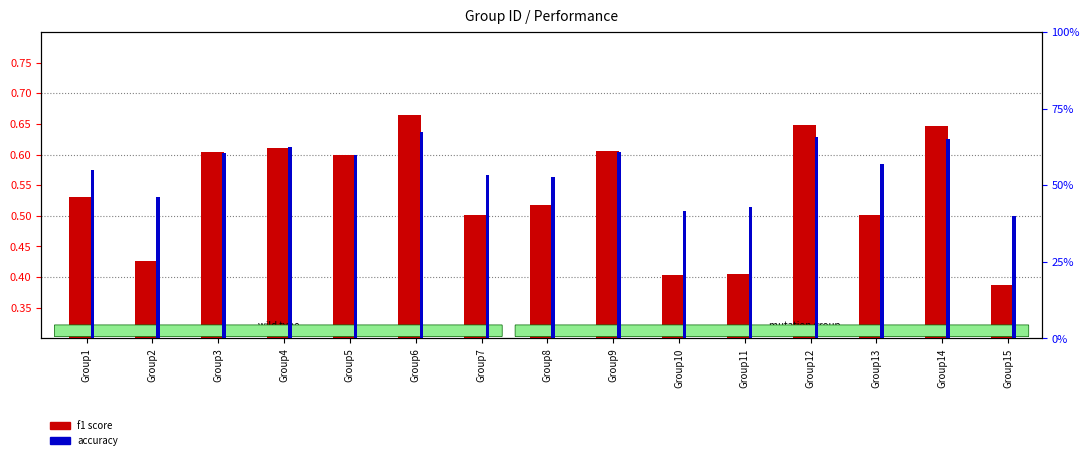

Which series has the largest total across all categories?

accuracy